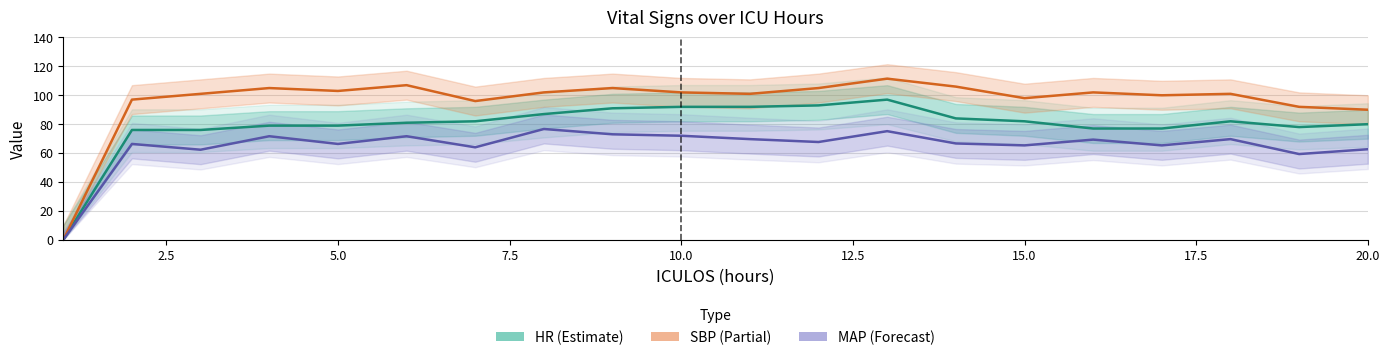

Reading left to right, transcribe all the data shown in this chart.

HR: 0.0	76.0	76.0	79.0	79.0	81.0	82.0	87.0	91.0	92.0	92.0	93.0	97.0	84.0	82.0	77.0	77.0	82.0	78.0	80.0
SBP: 0.0	97.0	101.0	105.0	103.0	107.0	96.0	102.0	105.0	102.0	101.0	105.0	111.5	106.0	98.0	102.0	100.0	101.0	92.0	90.0
MAP: 0.0	66.3	62.3	71.7	66.3	71.7	64.0	76.7	73.0	72.0	69.7	67.7	75.2	66.7	65.3	69.3	65.3	69.7	59.3	62.7